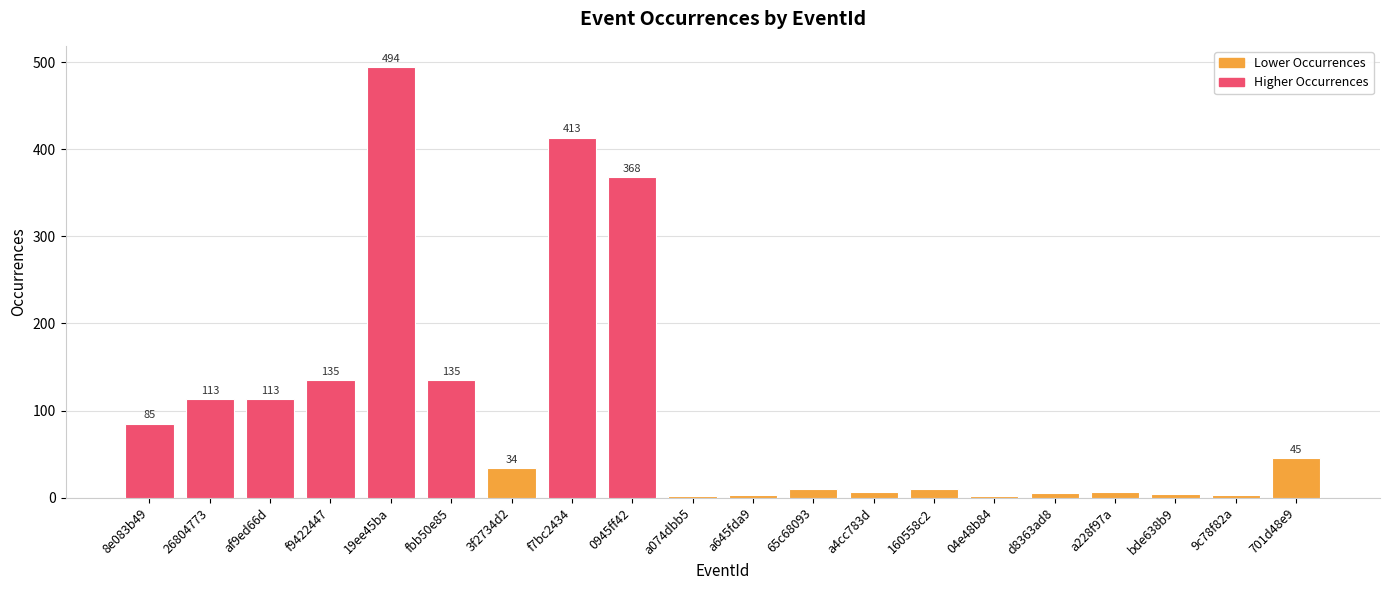

Where does the data first go above 34?

8e083b49